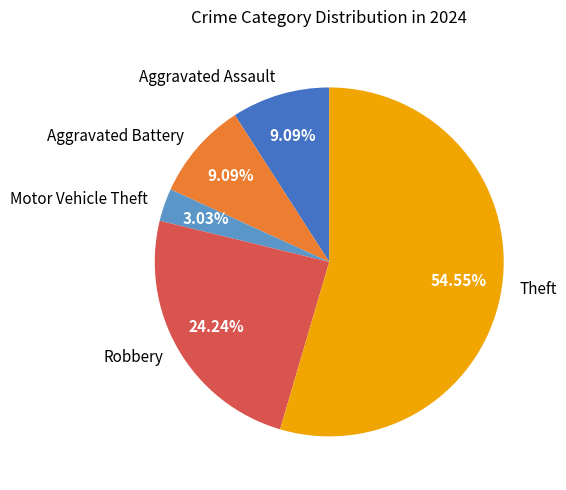

To the nearest percent, what percentage of the pie is Aggravated Assault?

9%